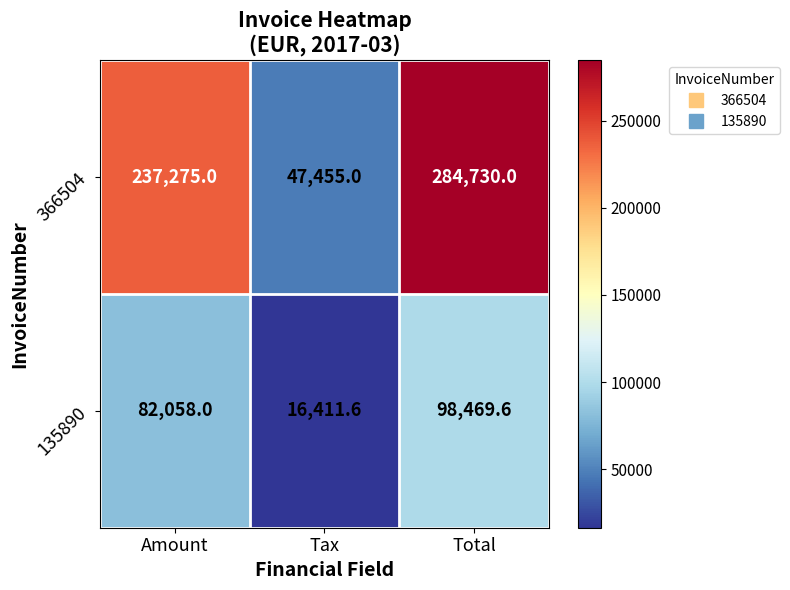

How many distinct data groups are displayed?

2